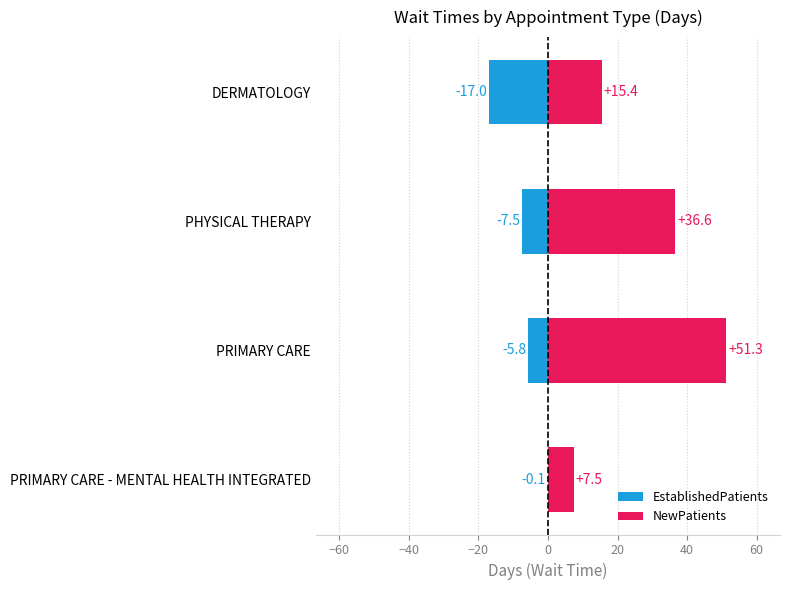

What is the sum of all NewPatients values?

110.8